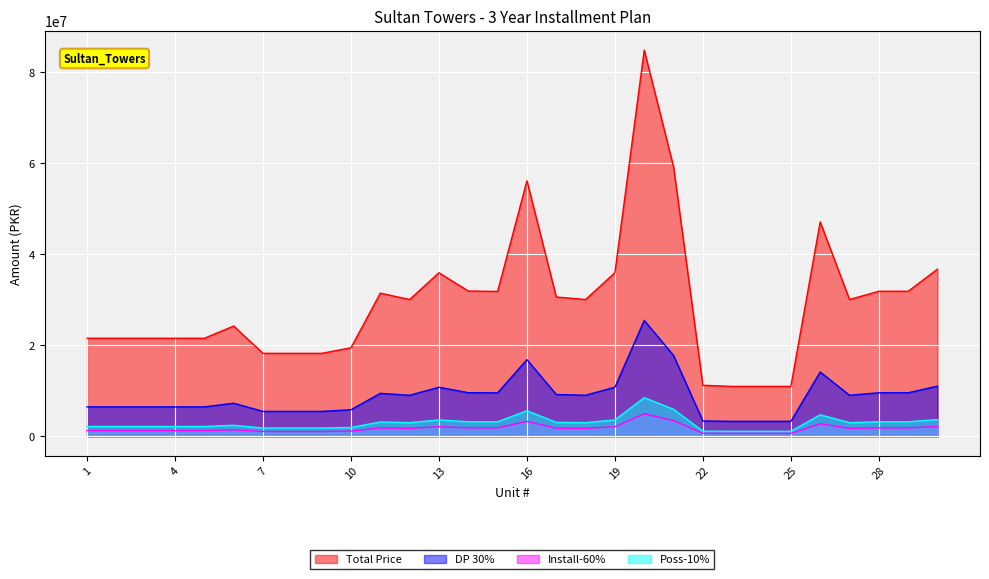

What is the value of the Total Price point at the 4th from the left?

2154750